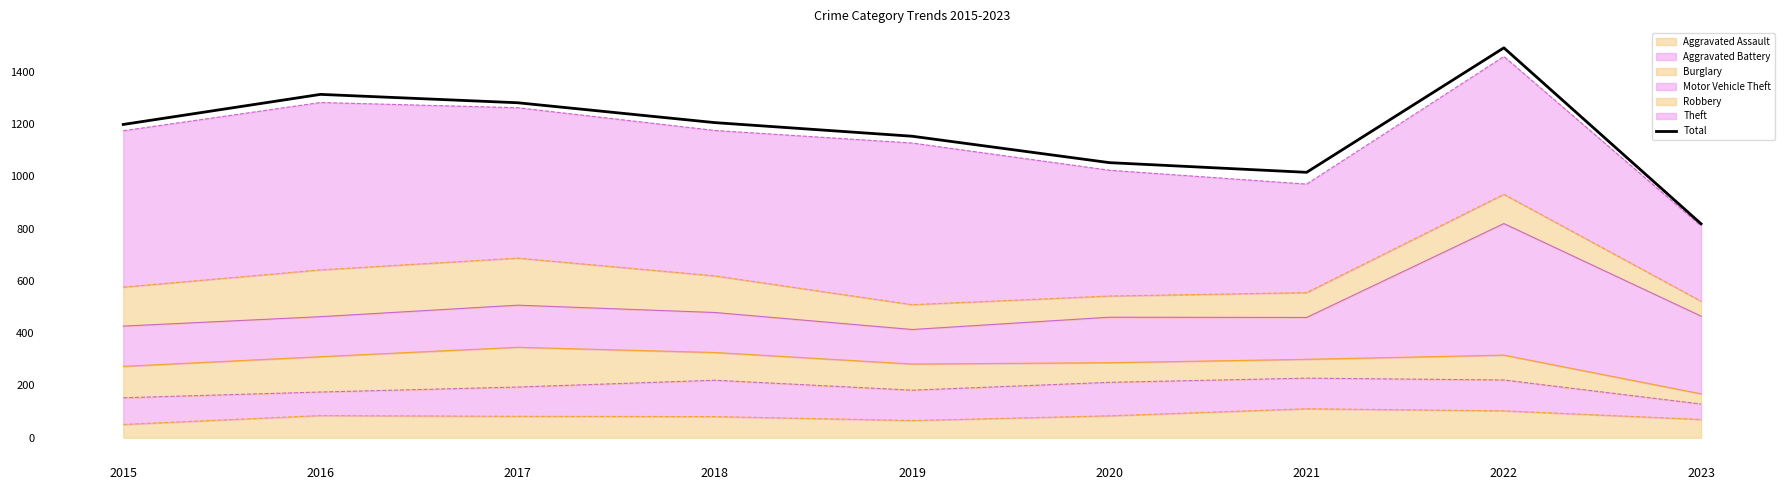

What is the difference between the values at 2018 and 2023?

387